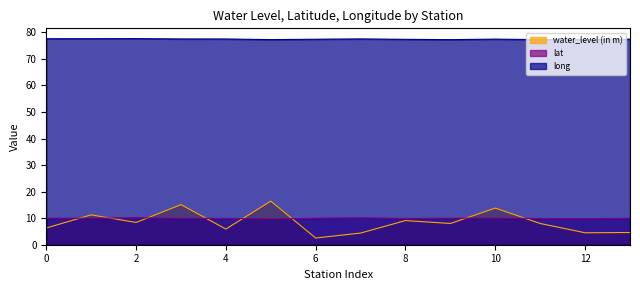

Rank the series at 6 from highest to lowest value.

long, lat, water_level (in m)